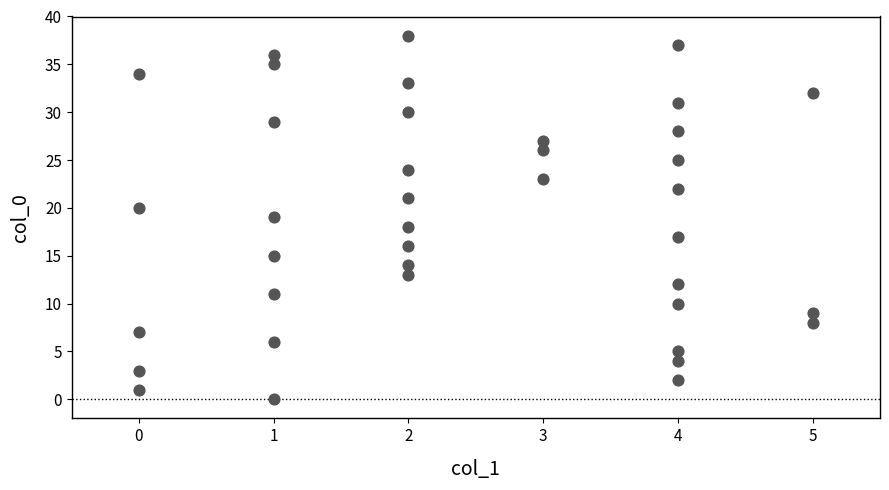

What is the range of Y values (max minus min)?

38